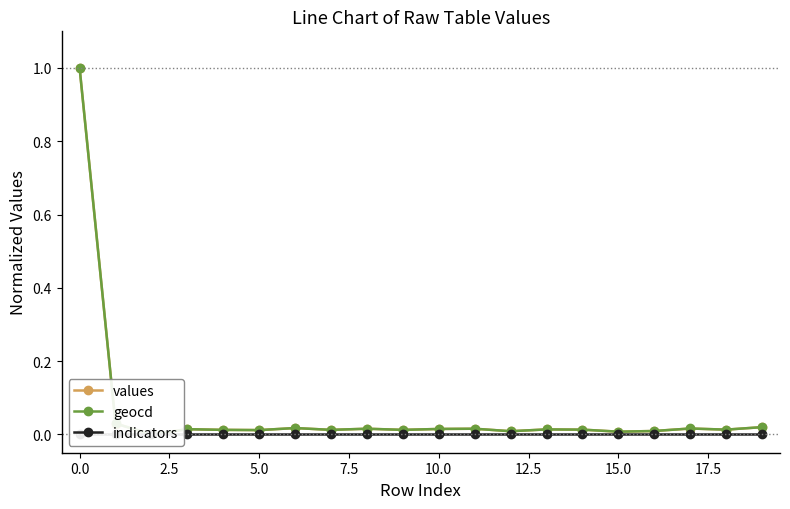

Between 5.0 and 12, which series saw the biggest shift?

geocd